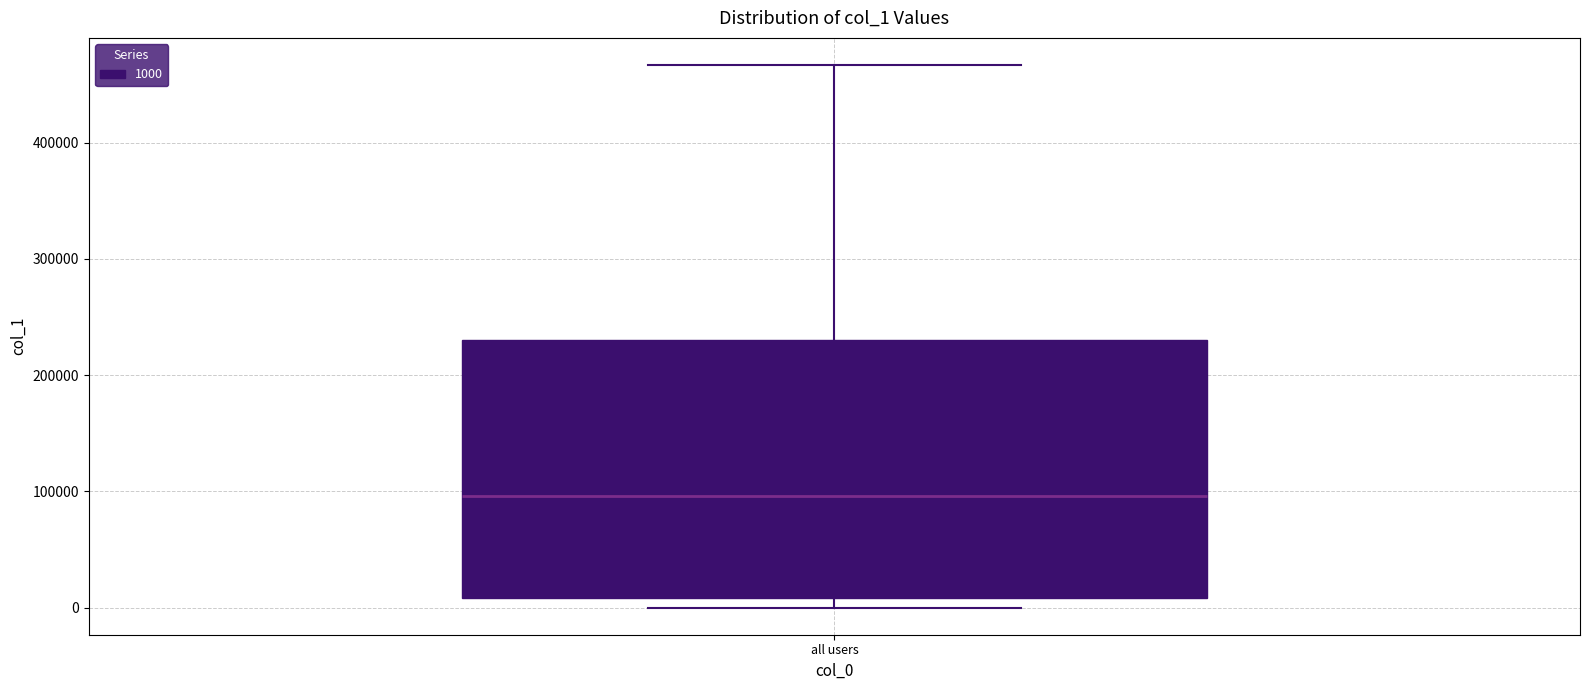

Where is the lower edge of the box for all users on the y-axis? The values are not printed on the chart, so give them approximately, as read against the axis.

10000